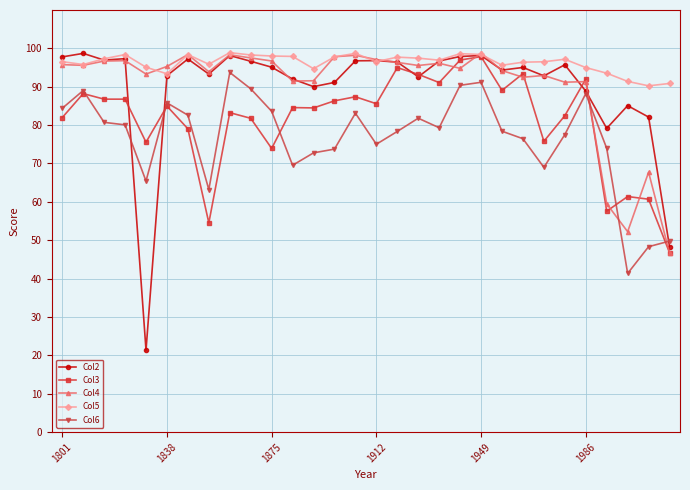

Which series has the largest total across all categories?

Col5